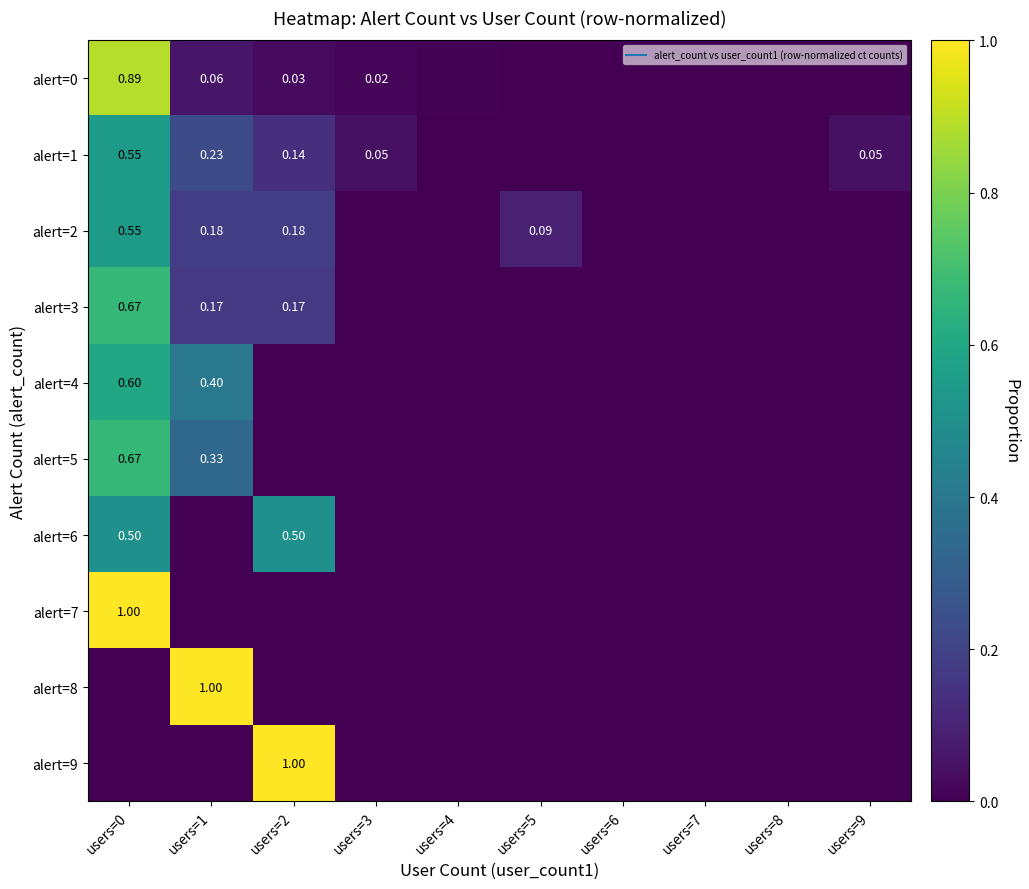

At which category is the sum across all series the highest?

users=0